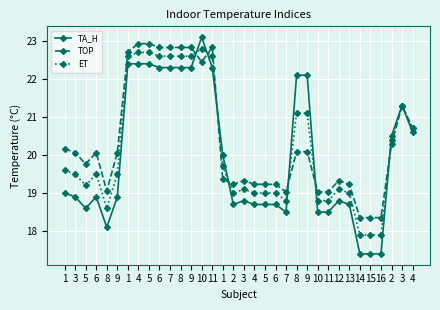

What value does the TOP series have at 8?

19.1